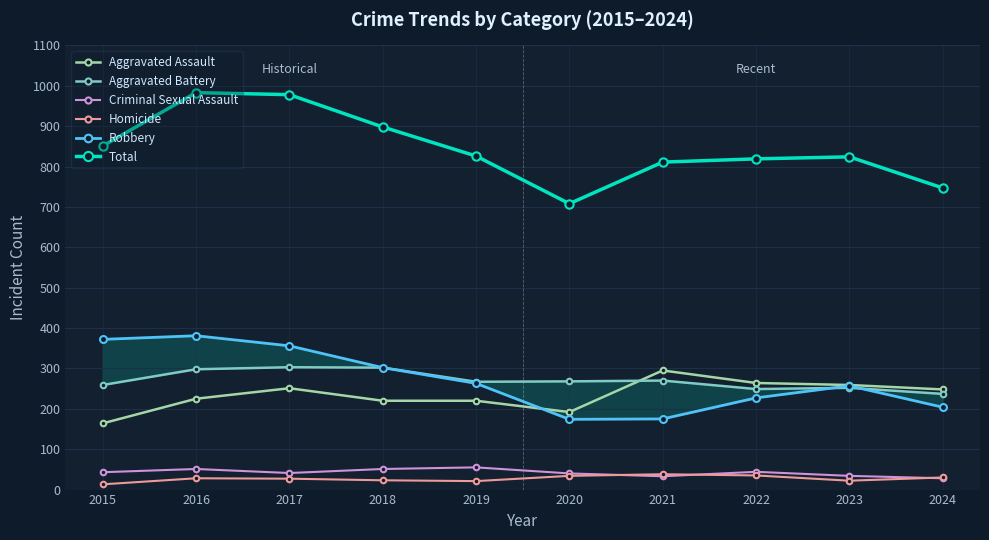

At 2015, list the series in order from largest to smallest.

Total, Robbery, Aggravated Battery, Aggravated Assault, Criminal Sexual Assault, Homicide